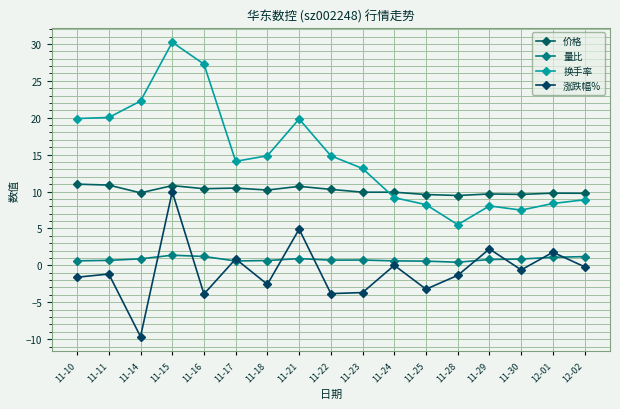

What is the average value of the 换手率 series?

14.8